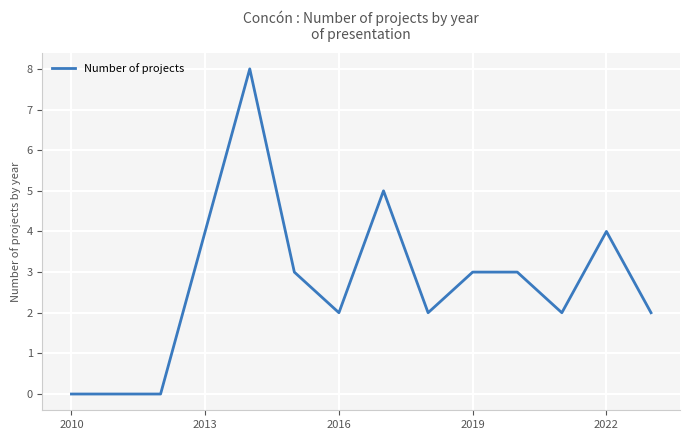

What is the greatest value displayed?

8